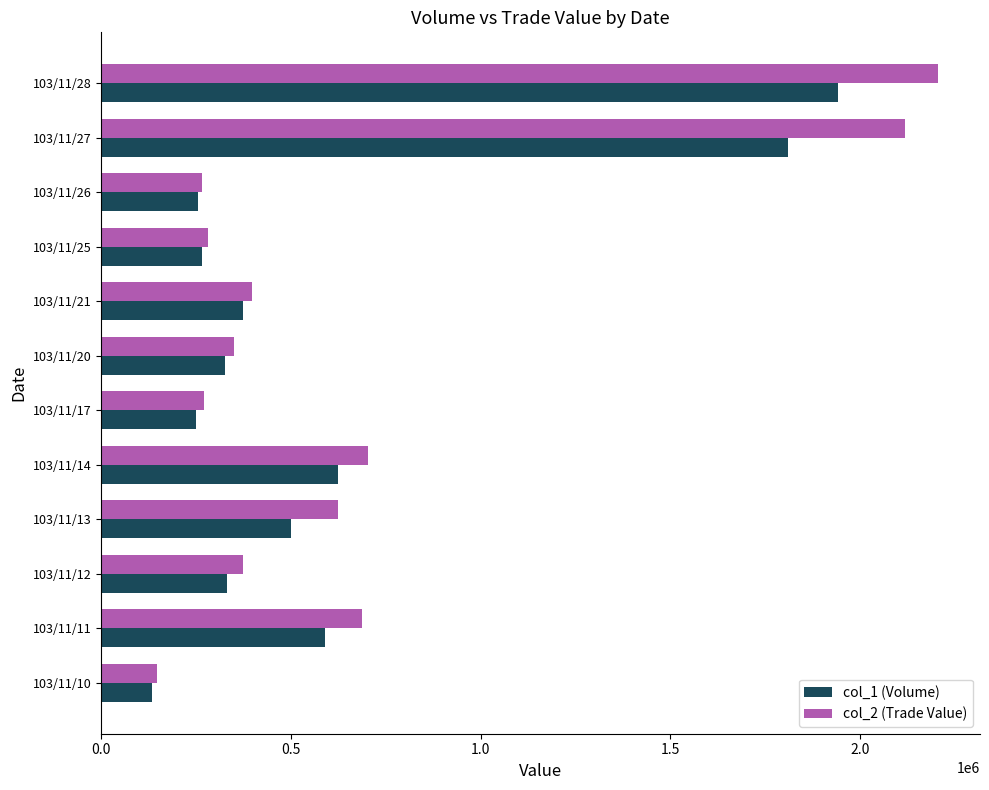

What is the average value of the col_2 (Trade Value) series?

702528